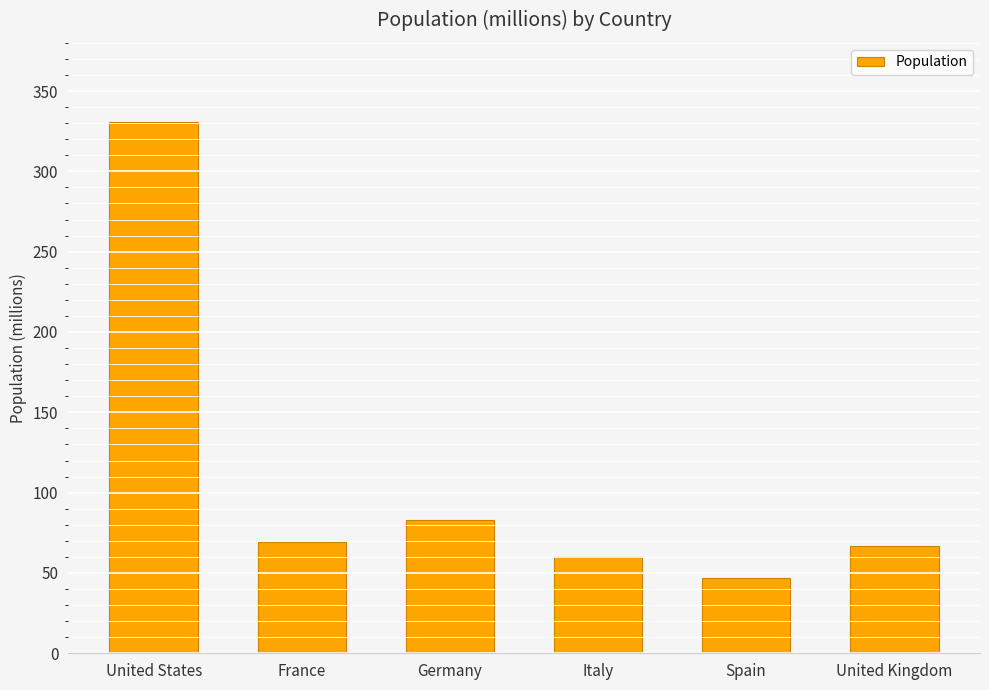

Reading left to right, transcribe all the data shown in this chart.

331	69	83	60	47	67